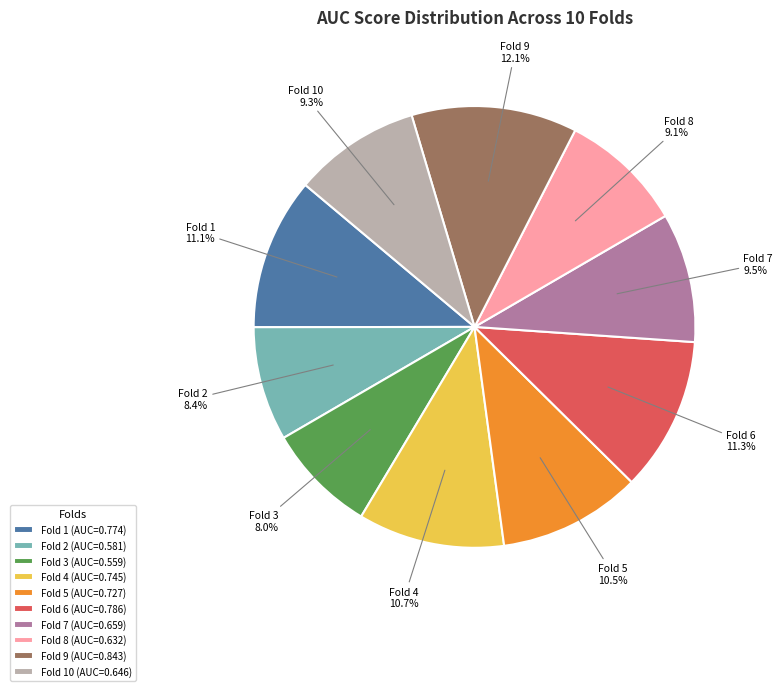

What portion of the pie excludes Fold 5?

89.5%